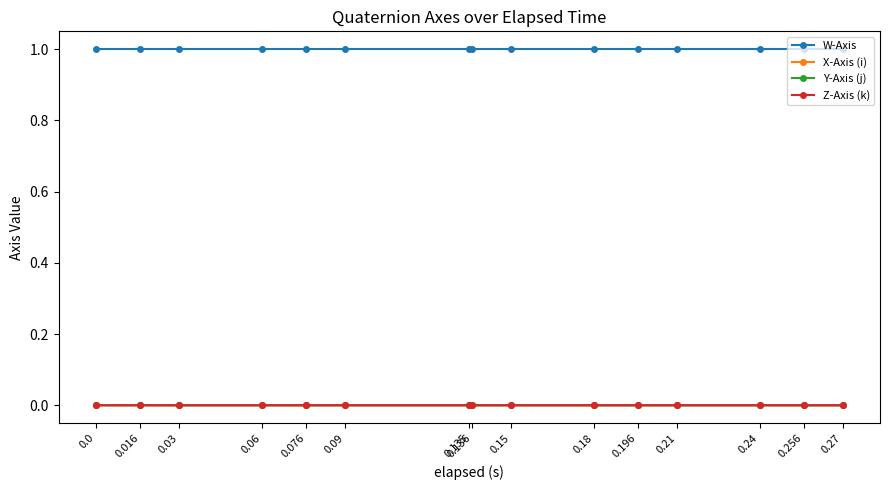

What are all the series names shown in the legend?

W-Axis, X-Axis (i), Y-Axis (j), Z-Axis (k)